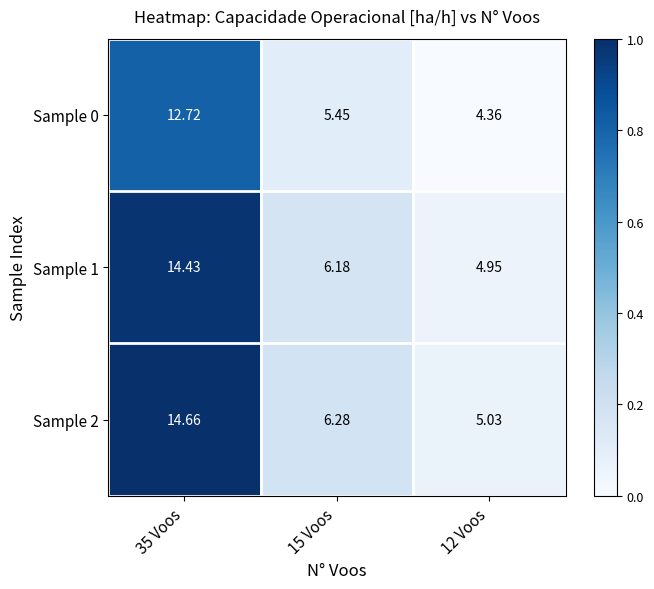

Is the value of Sample 0 at 35 Voos greater than the value of Sample 2 at 15 Voos?

Yes